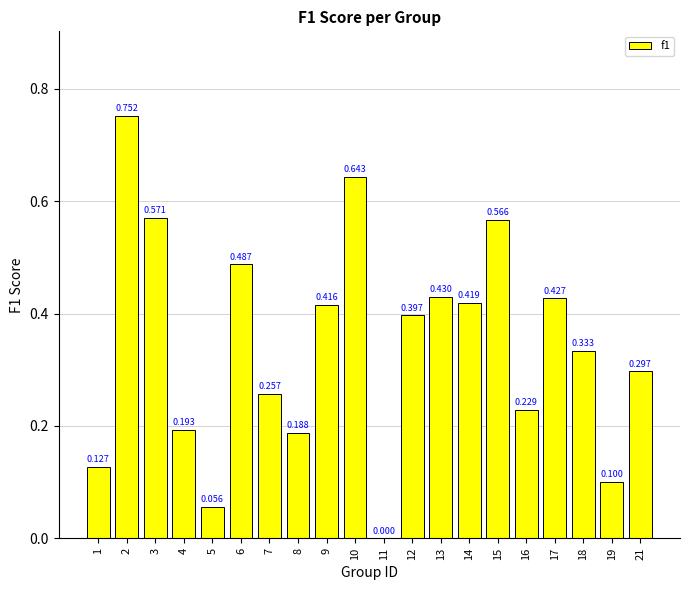

Reading right to left, list all the values displayed in this chart.

0.3	0.1	0.3	0.4	0.2	0.6	0.4	0.4	0.4	0.0	0.6	0.4	0.2	0.3	0.5	0.1	0.2	0.6	0.8	0.1